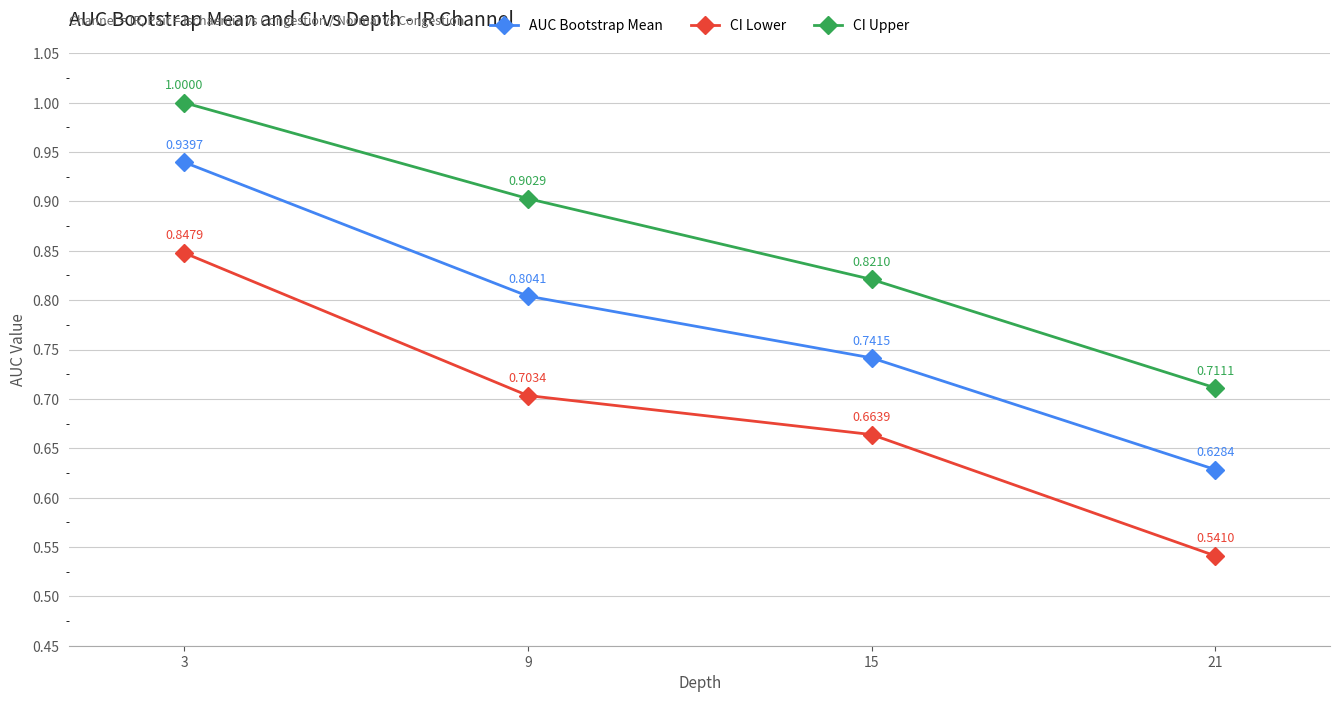

Rank the series at 15 from highest to lowest value.

CI Upper, AUC Bootstrap Mean, CI Lower